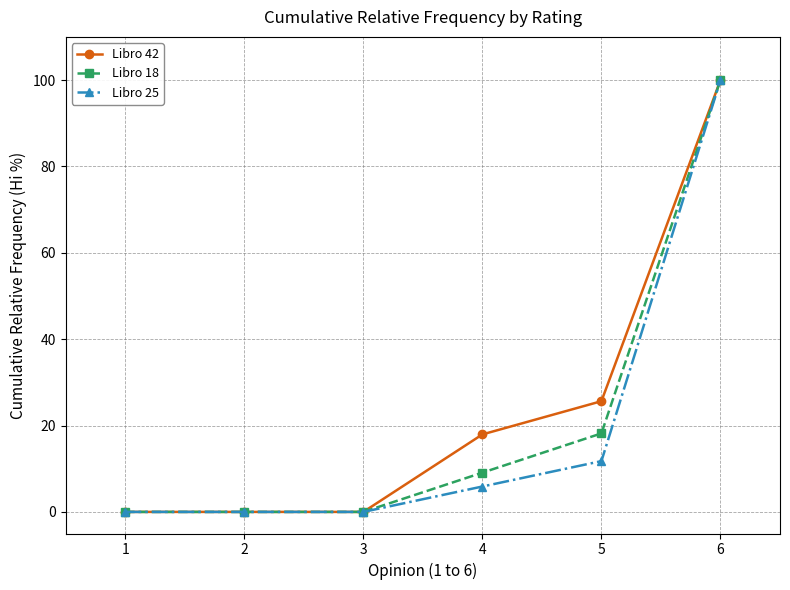

What is the difference between the maximum and minimum values in the Libro 18 series?

100.0